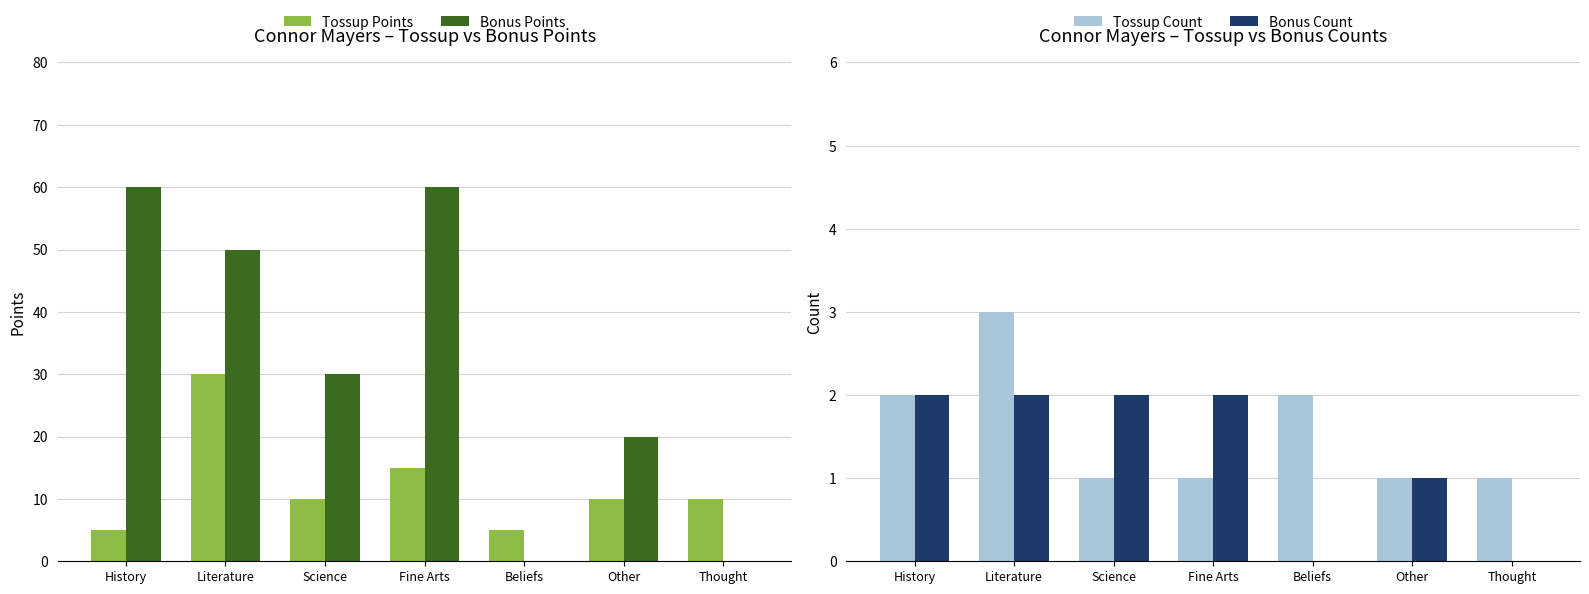

What is the value of the Bonus Count bar at the 4th from the left?

2